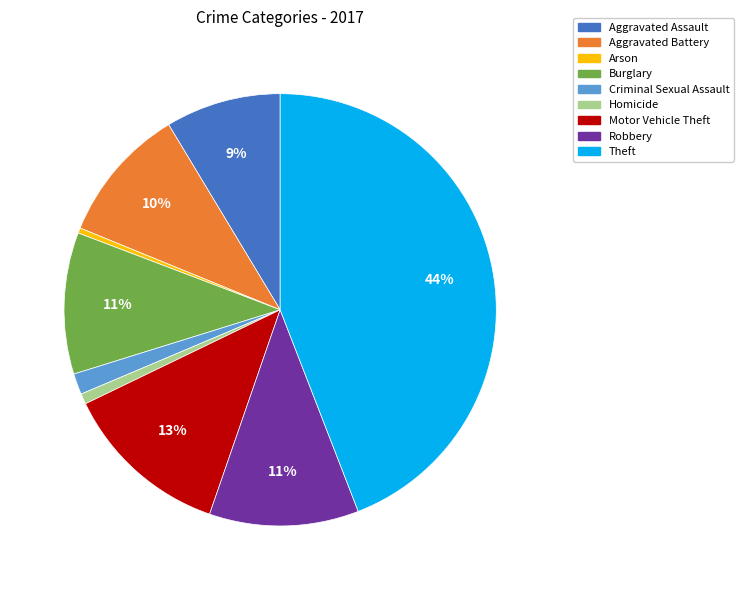

What percentage is the Motor Vehicle Theft slice, to the nearest percent?

13%